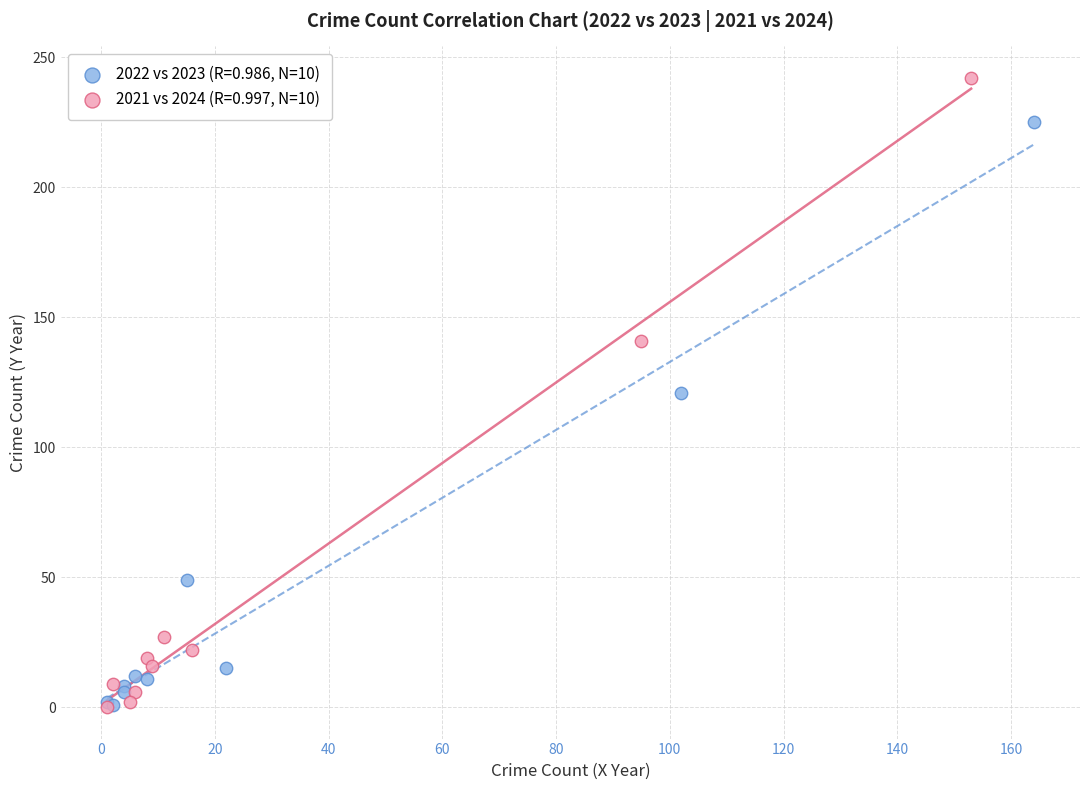

Which series has the largest Y range (max minus min)?

2021 vs 2024 (R=0.997, N=10)